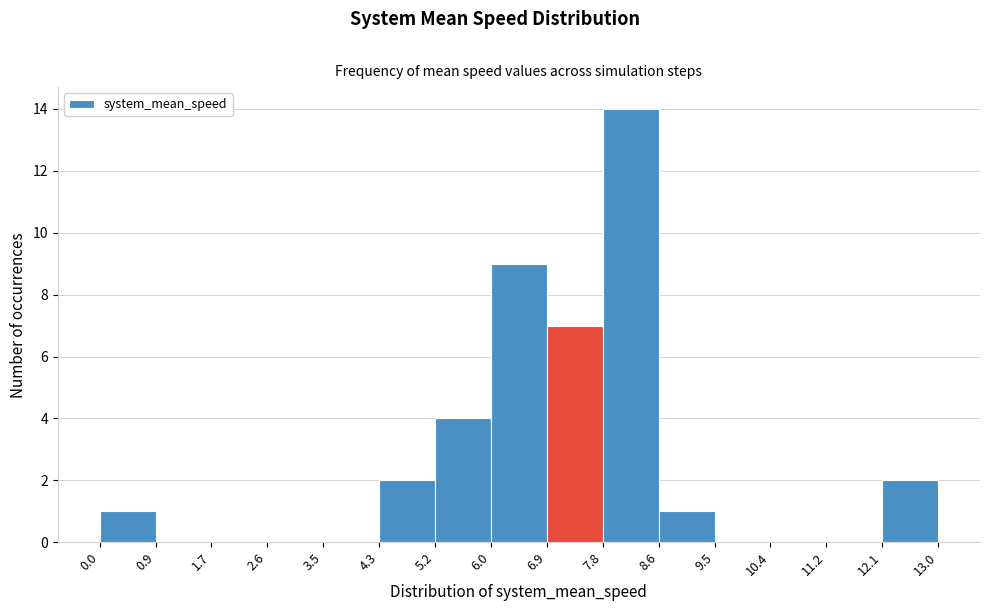

What is the height of the bar covering 12.1 to 13.0 on the x-axis? The values are not printed on the chart, so give them approximately, as read against the axis.

2